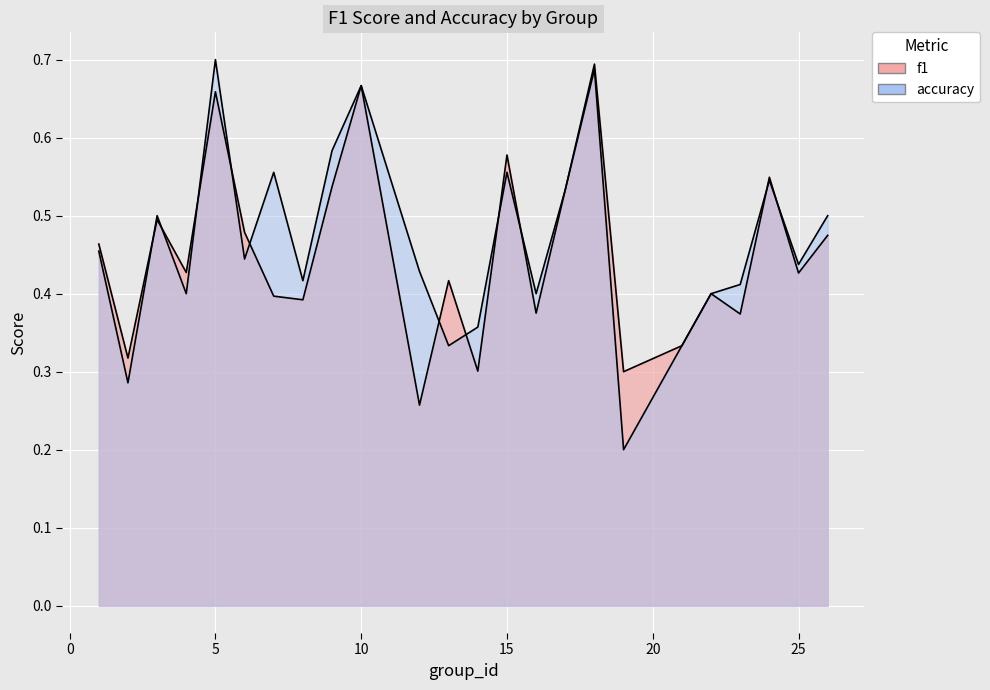

What is the highest value of the f1 series?

0.7